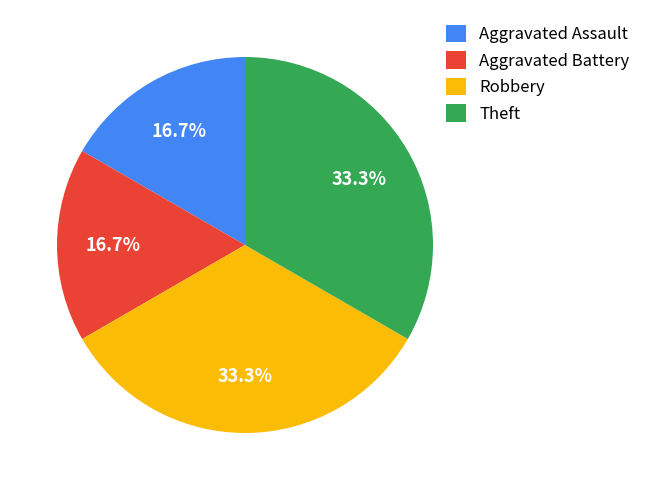

What percentage is the Theft slice, to the nearest percent?

33%